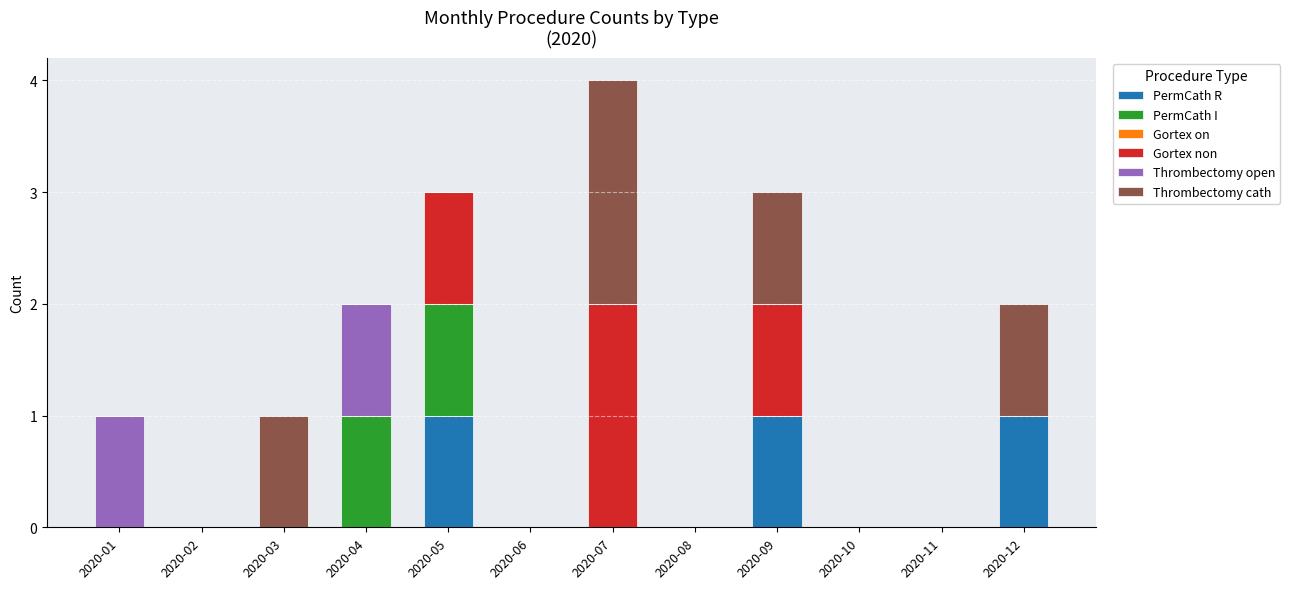

What is the sum of all PermCath R values?

3